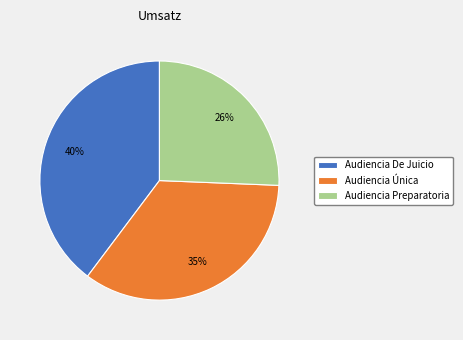

Does any single category account for the majority?

No